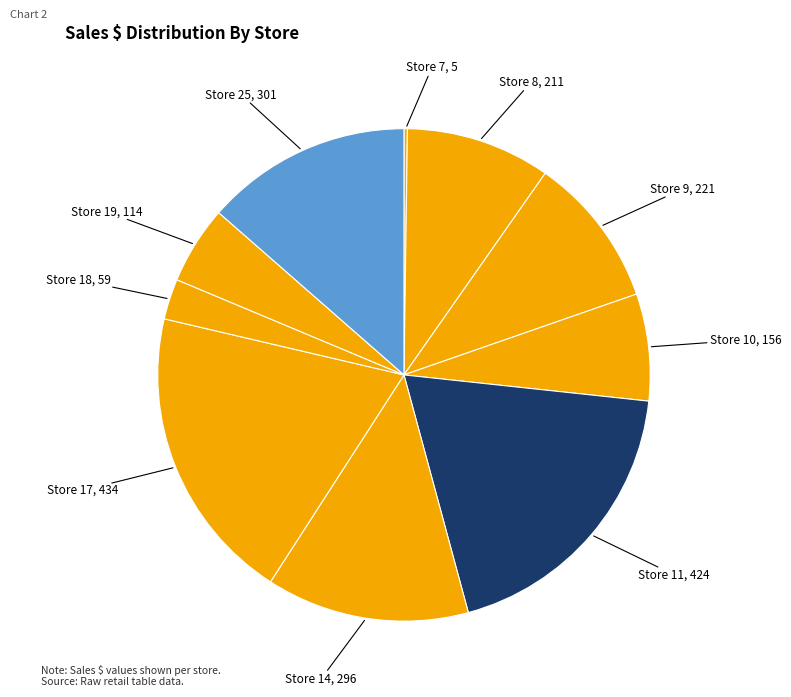

Which slice is the smallest?

7